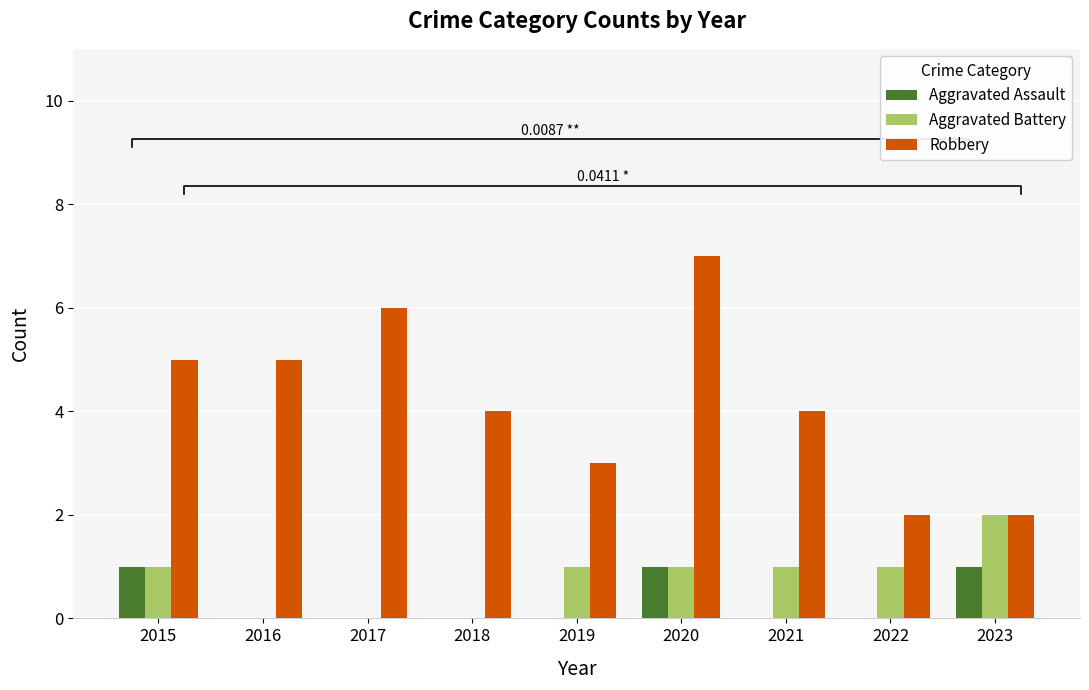

At which label is Aggravated Assault closest to 0?

2016